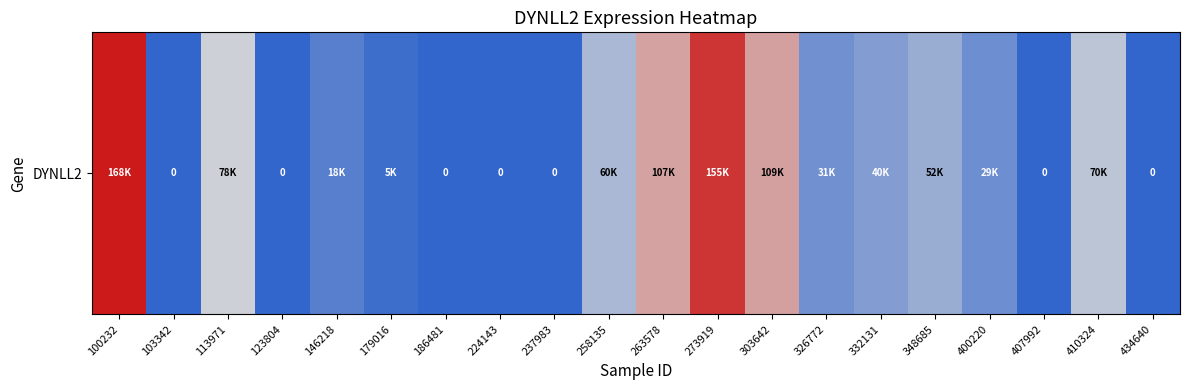

Reading left to right, list all the values displayed in this chart.

100232=168064	103342=0	113971=78656	123804=0	146218=18797	179016=5976	186481=0	224143=0	237983=0	258135=60637	263578=107797	273919=155664	303642=109577	326772=31223	332131=40801	348685=52077	400220=29607	407992=0	410324=70032	434640=0